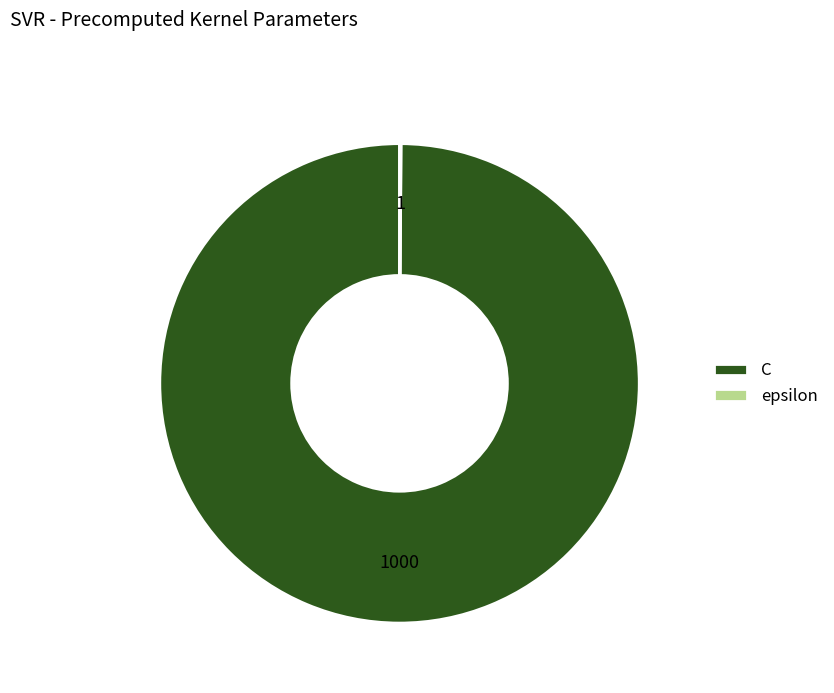

Is there a majority slice in this chart?

Yes